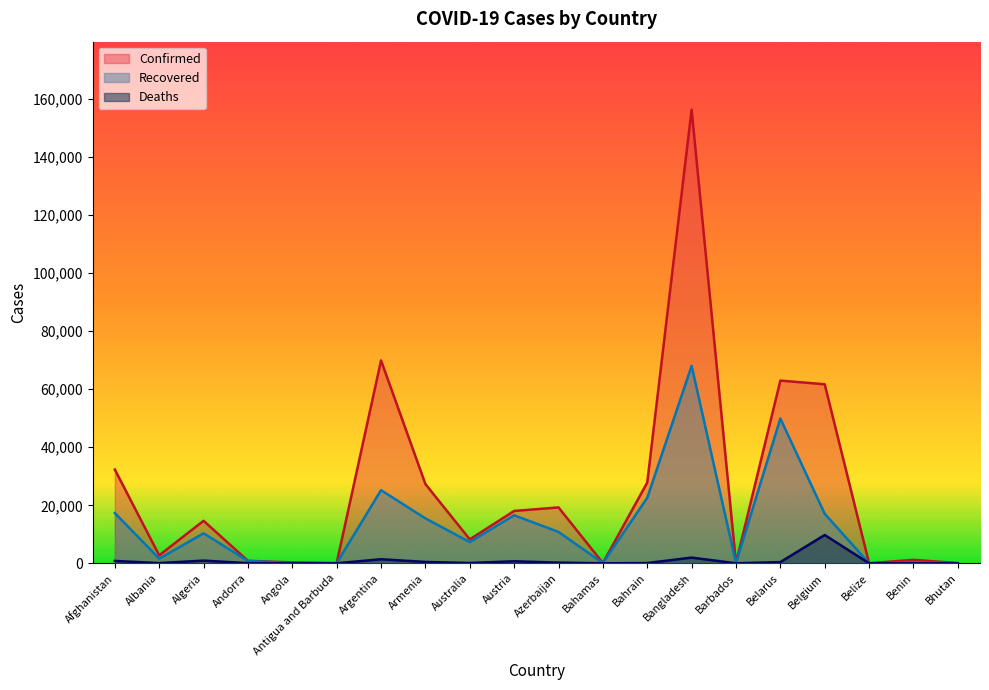

The value of Recovered at Argentina is 7522. True or false?

False